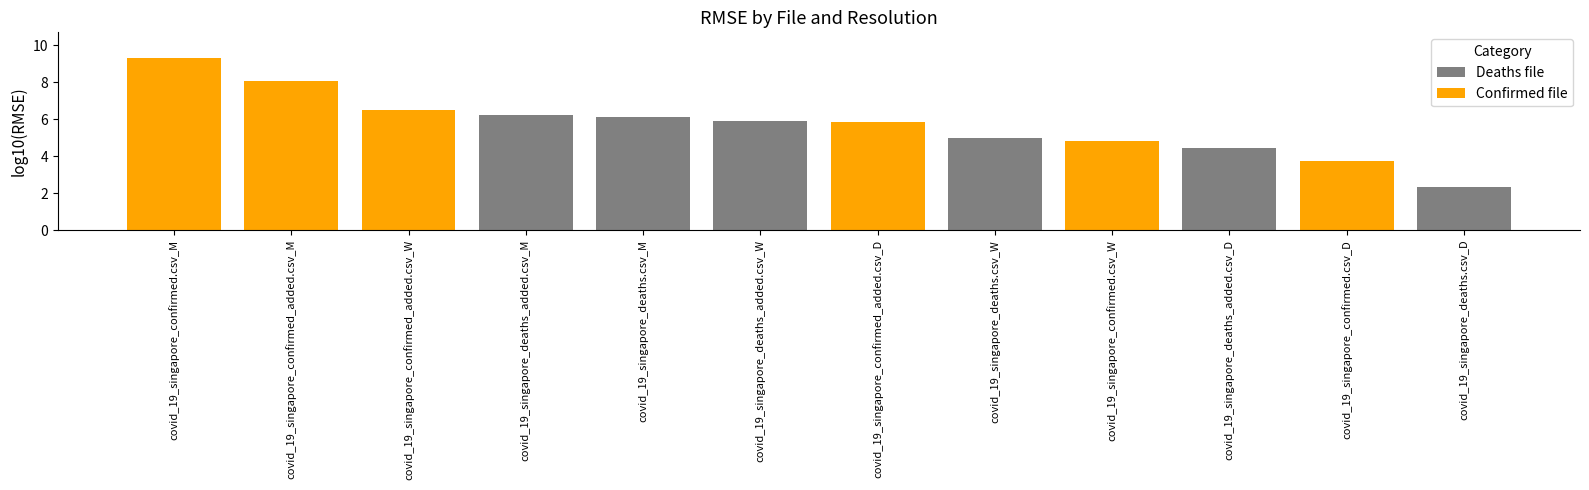

At which category is the sum across all series the highest?

covid_19_singapore_confirmed.csv_M